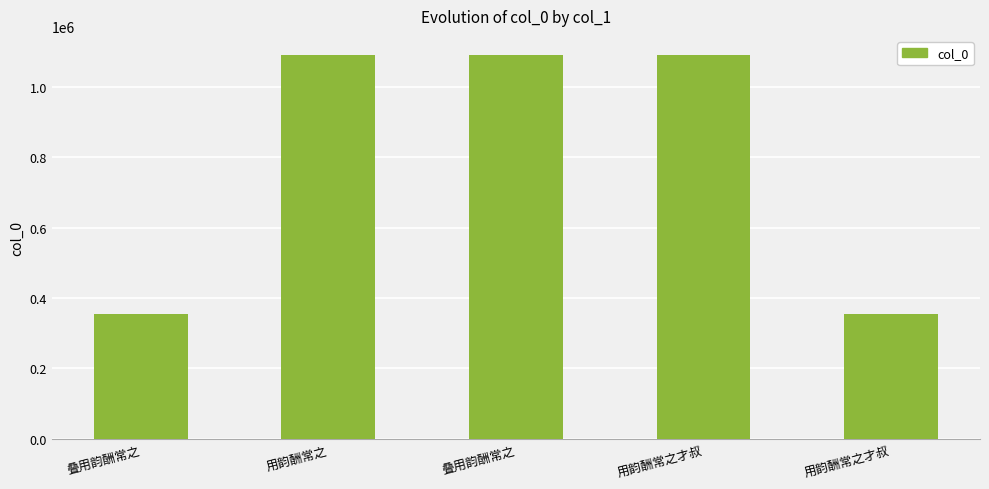

How many bars are there in total?

5